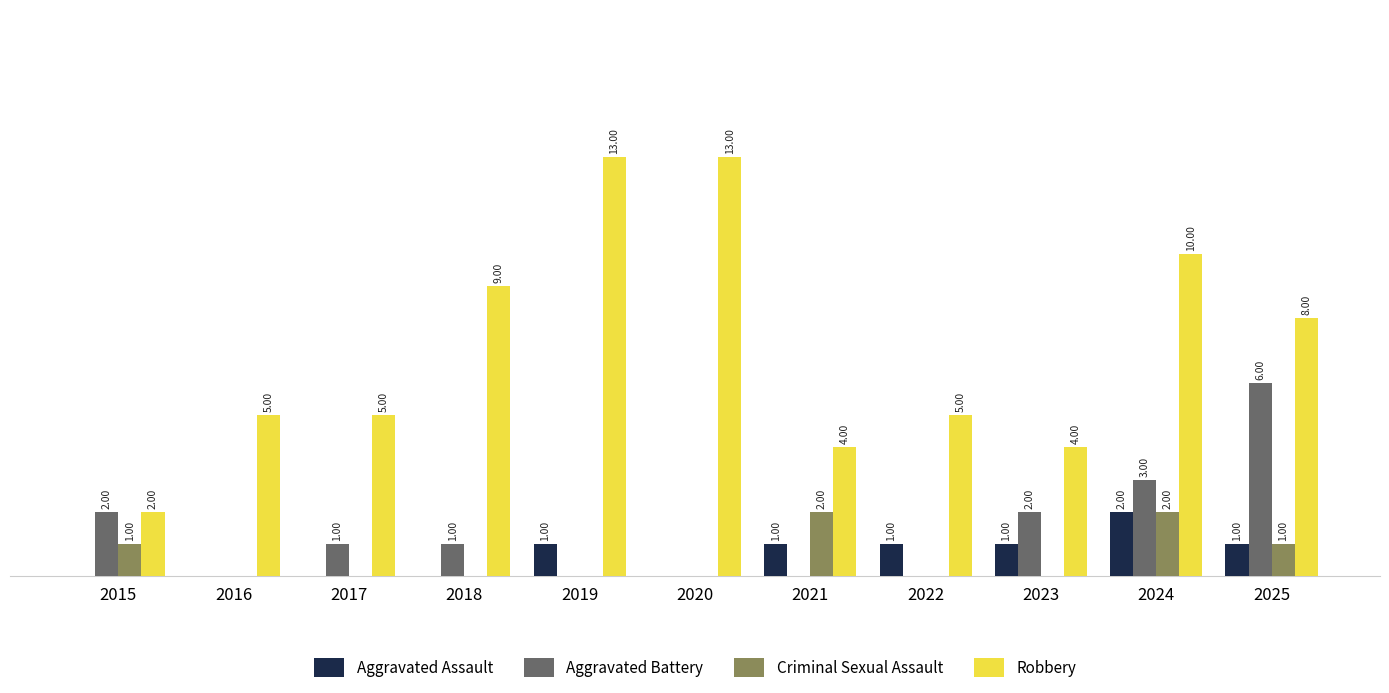

Is the value of Criminal Sexual Assault at 2016 greater than the value of Aggravated Assault at 2021?

No